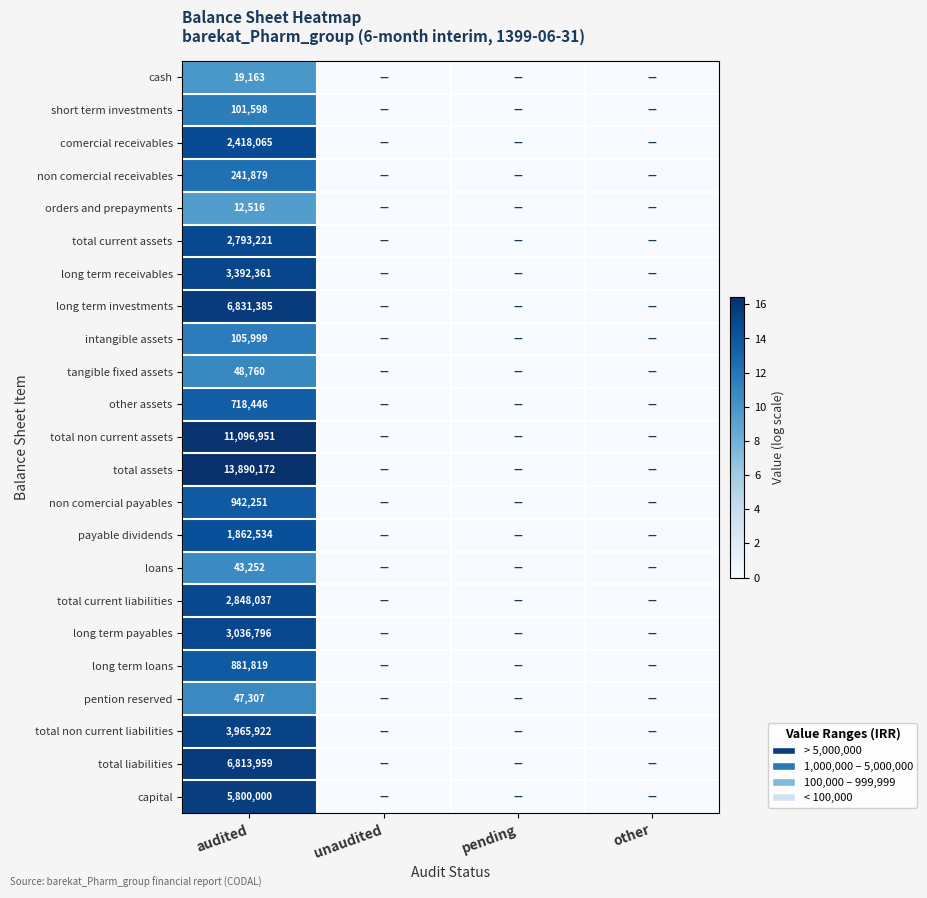

The tangible fixed assets series shows 74430 at audited. True or false?

False